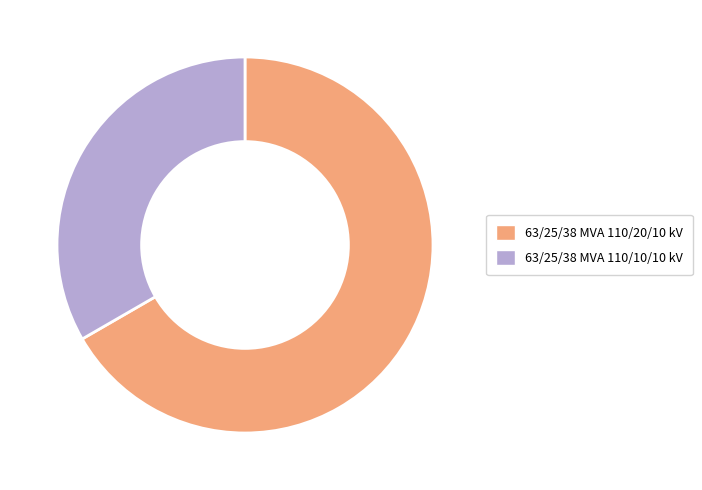

Is it true that 63/25/38 MVA 110/10/10 kV is 33% of the pie?

True